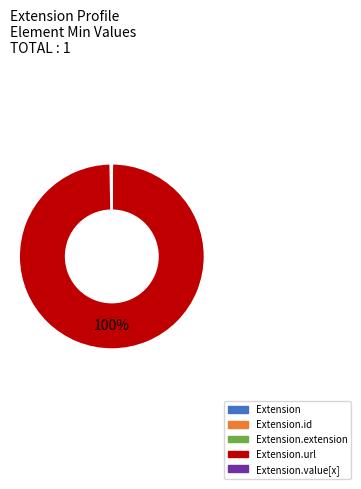

To the nearest percent, what is the average slice percentage?

20%